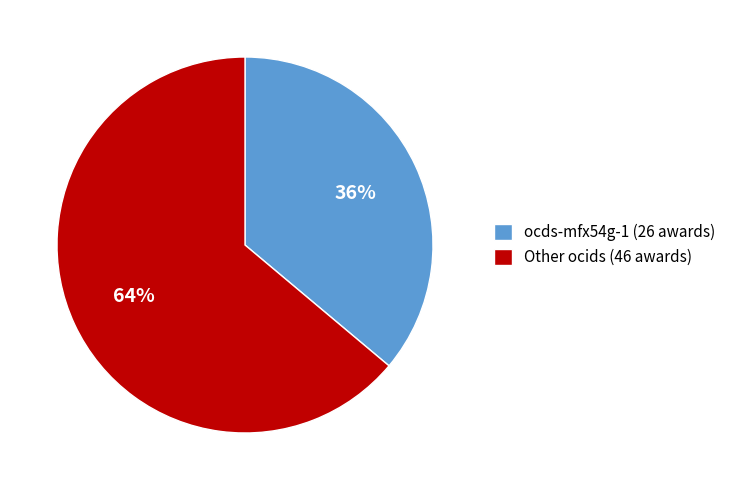

Between ocds-mfx54g-1 (26 awards) and Other ocids (46 awards), which is larger?

Other ocids (46 awards)